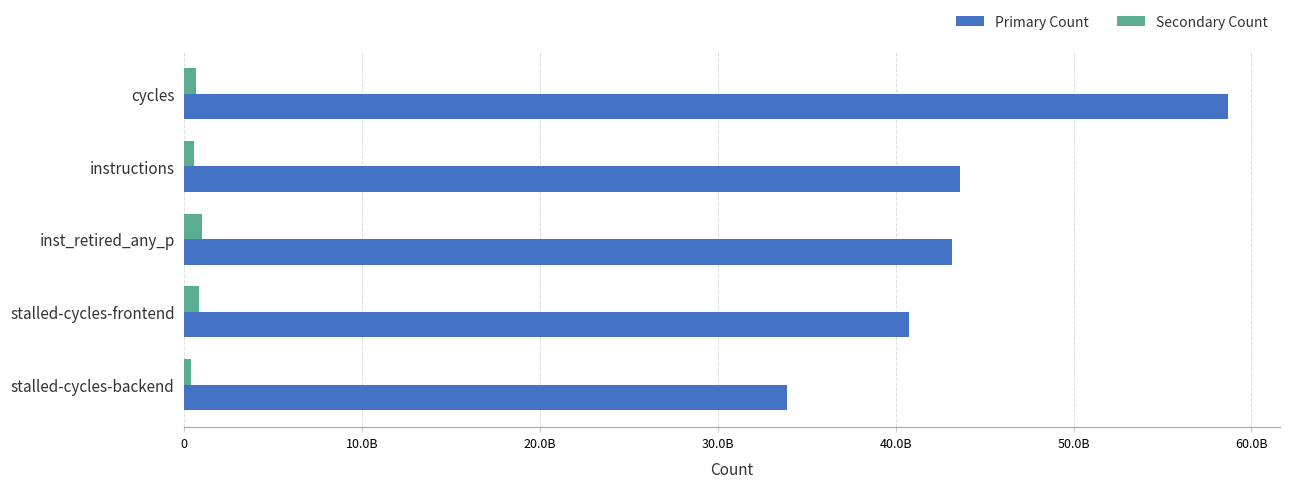

What are all the series names shown in the legend?

Primary Count, Secondary Count